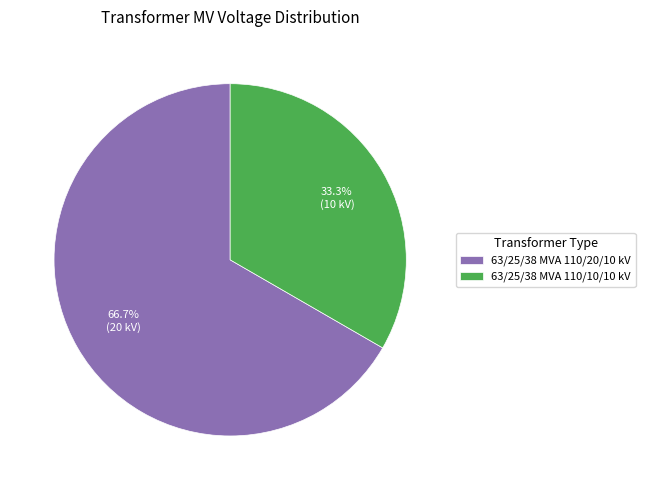

Which category has the smallest portion of the pie?

63/25/38 MVA 110/10/10 kV